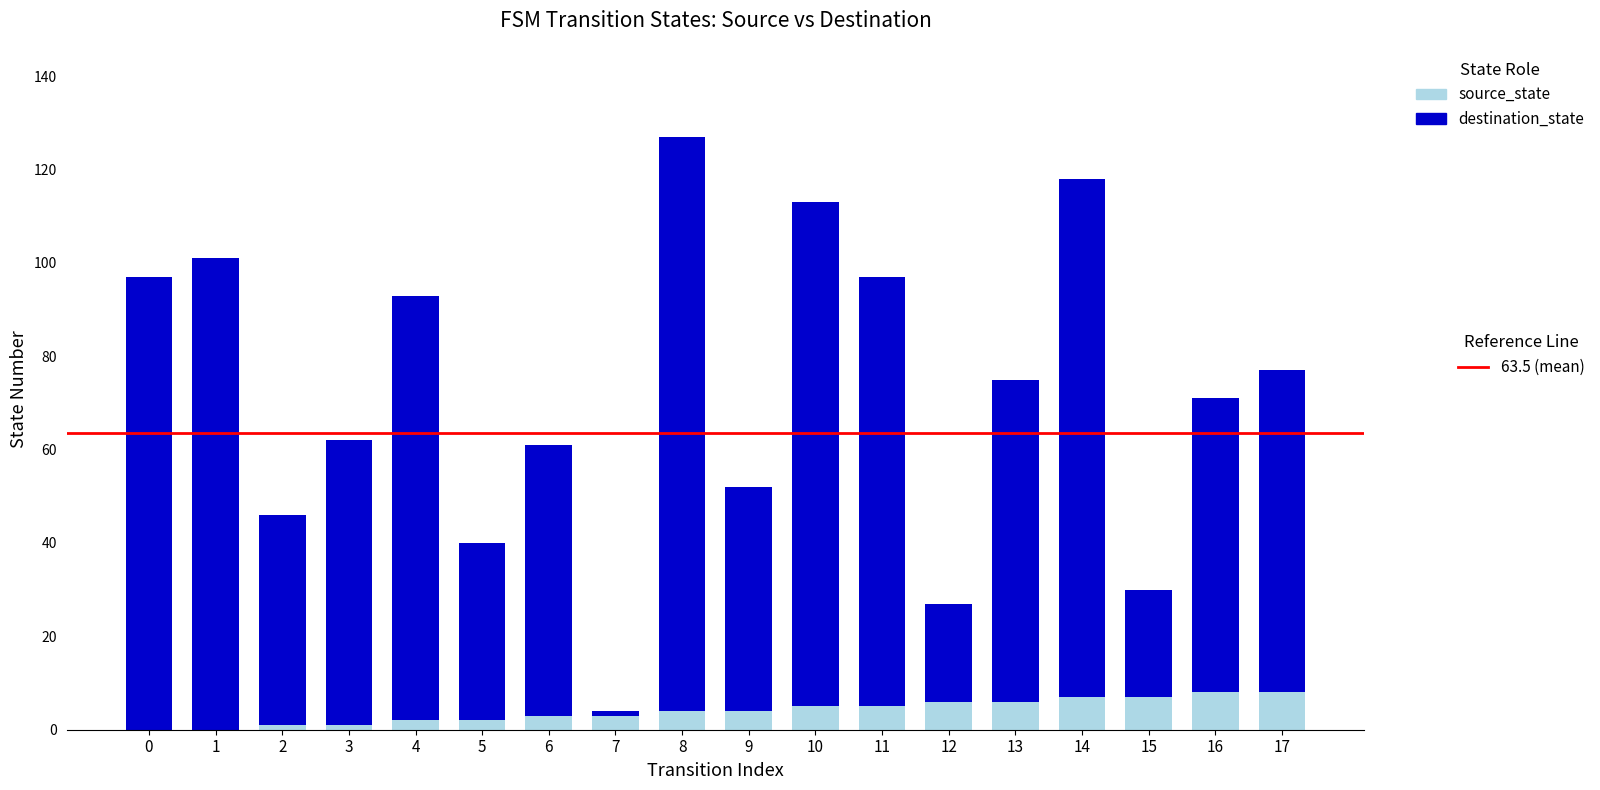

At which category is the sum across all series the highest?

8